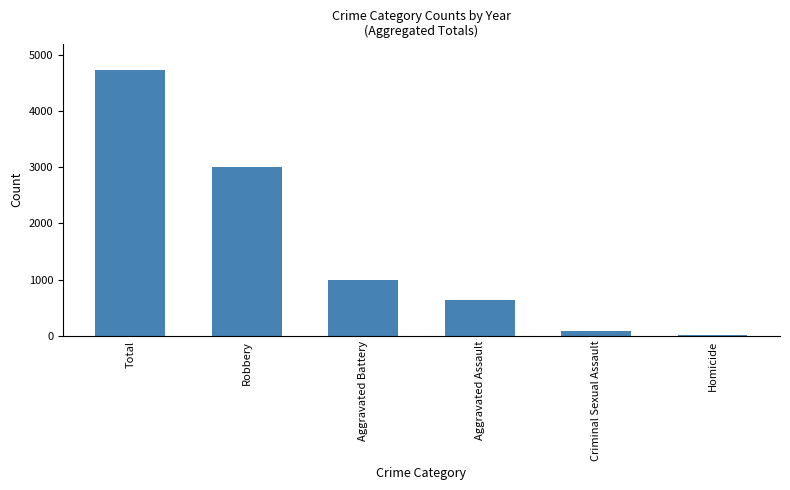

Reading right to left, what are all the values shown in this chart?

Homicide=19	Criminal Sexual Assault=88	Aggravated Assault=629	Aggravated Battery=988	Robbery=3000	Total=4724